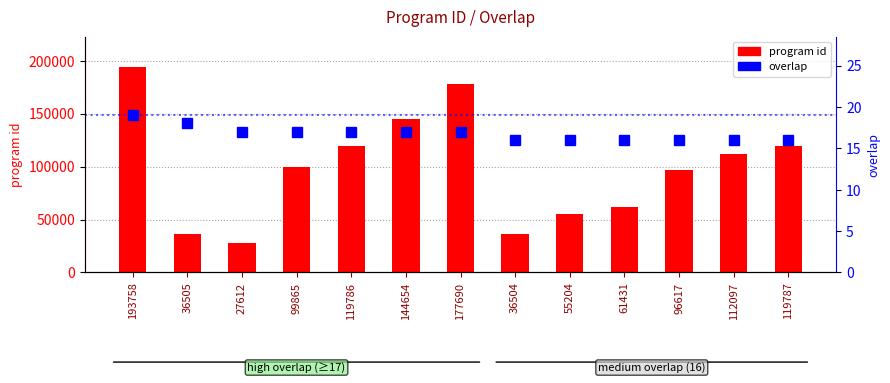

Reading left to right, what are all the values shown in this chart?

program id: 193758	36505	27612	99865	119786	144654	177690	36504	55204	61431	96617	112097	119787
overlap: 19	18	17	17	17	17	17	16	16	16	16	16	16